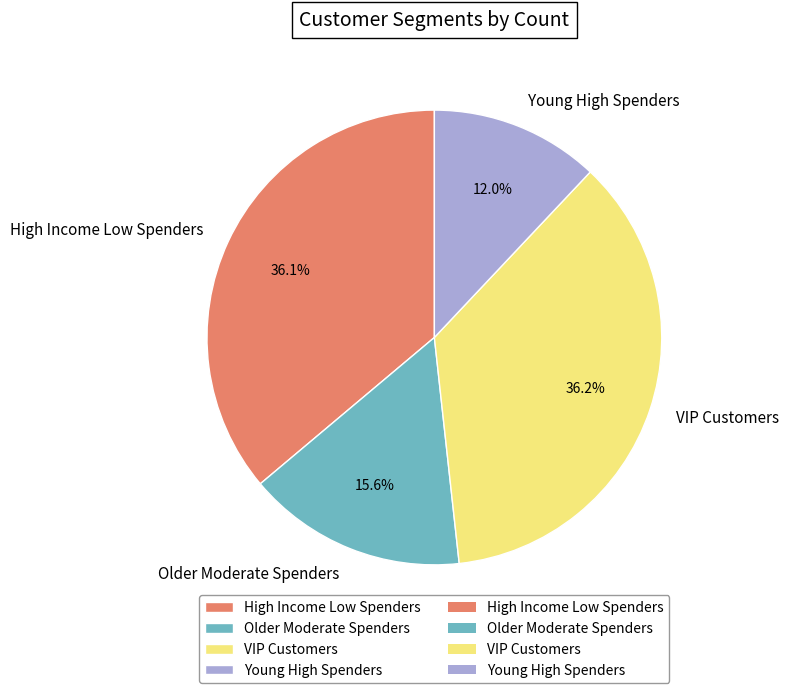

Is VIP Customers the majority of the pie?

No